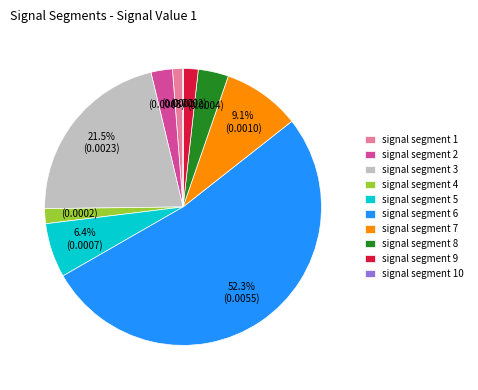

To the nearest percent, what is the difference between the signal segment 8 and signal segment 3 slice percentages?

18%